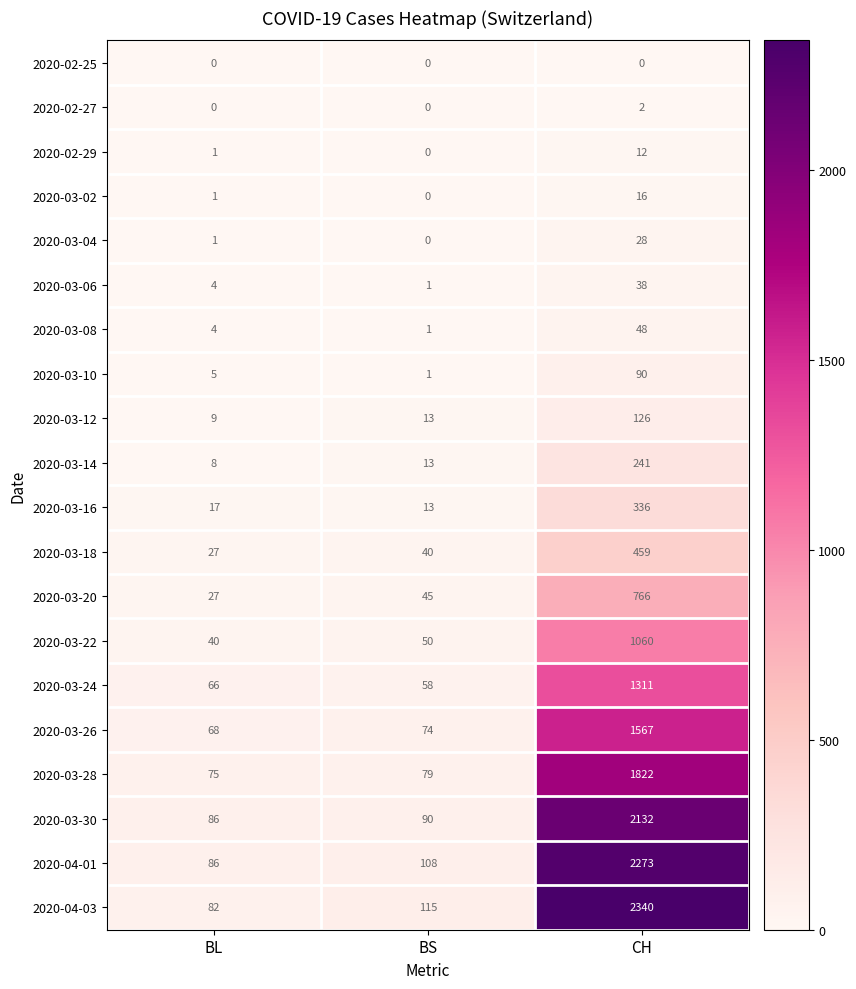

What is the difference between the highest and lowest values at CH?

2340